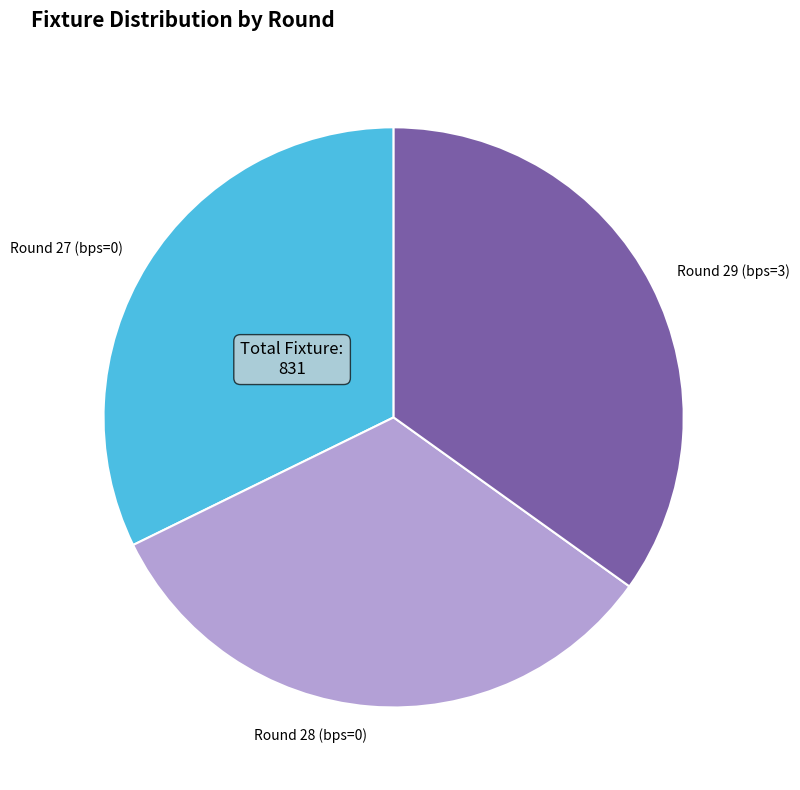

What is the largest slice in the pie chart?

Round 29 (bps=3)